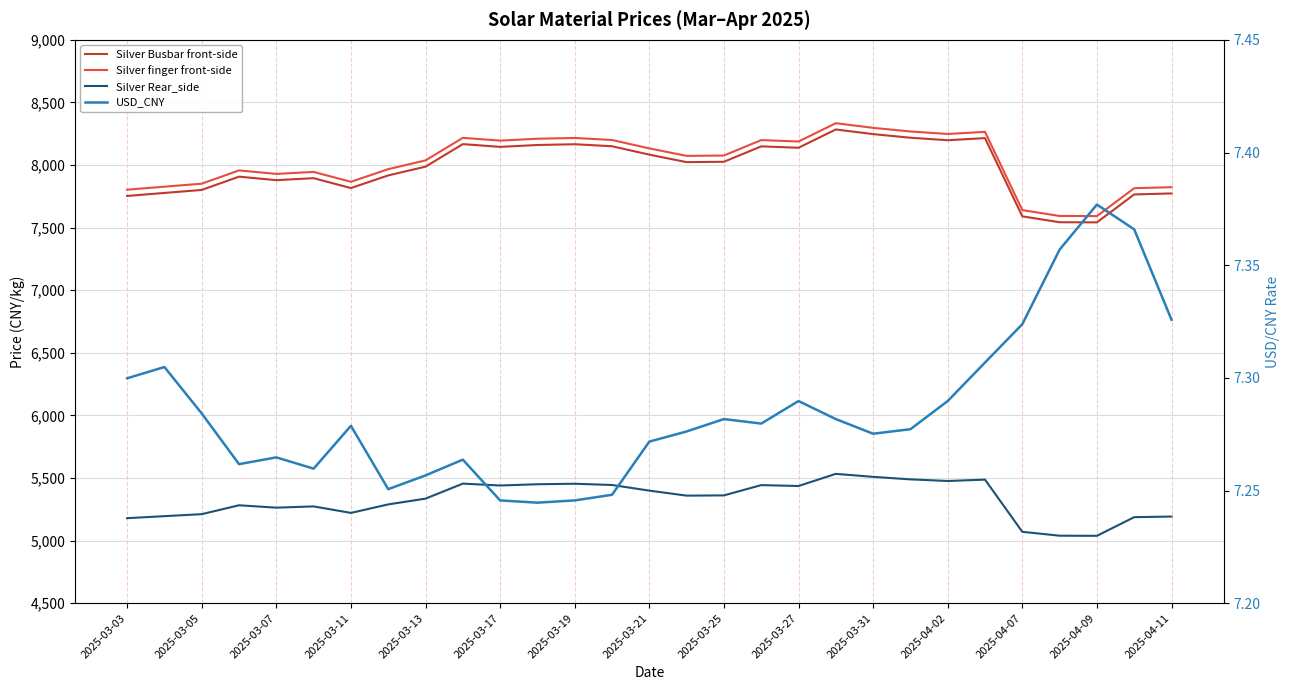

True or false: Silver finger front-side and USD_CNY intersect in this chart.

False